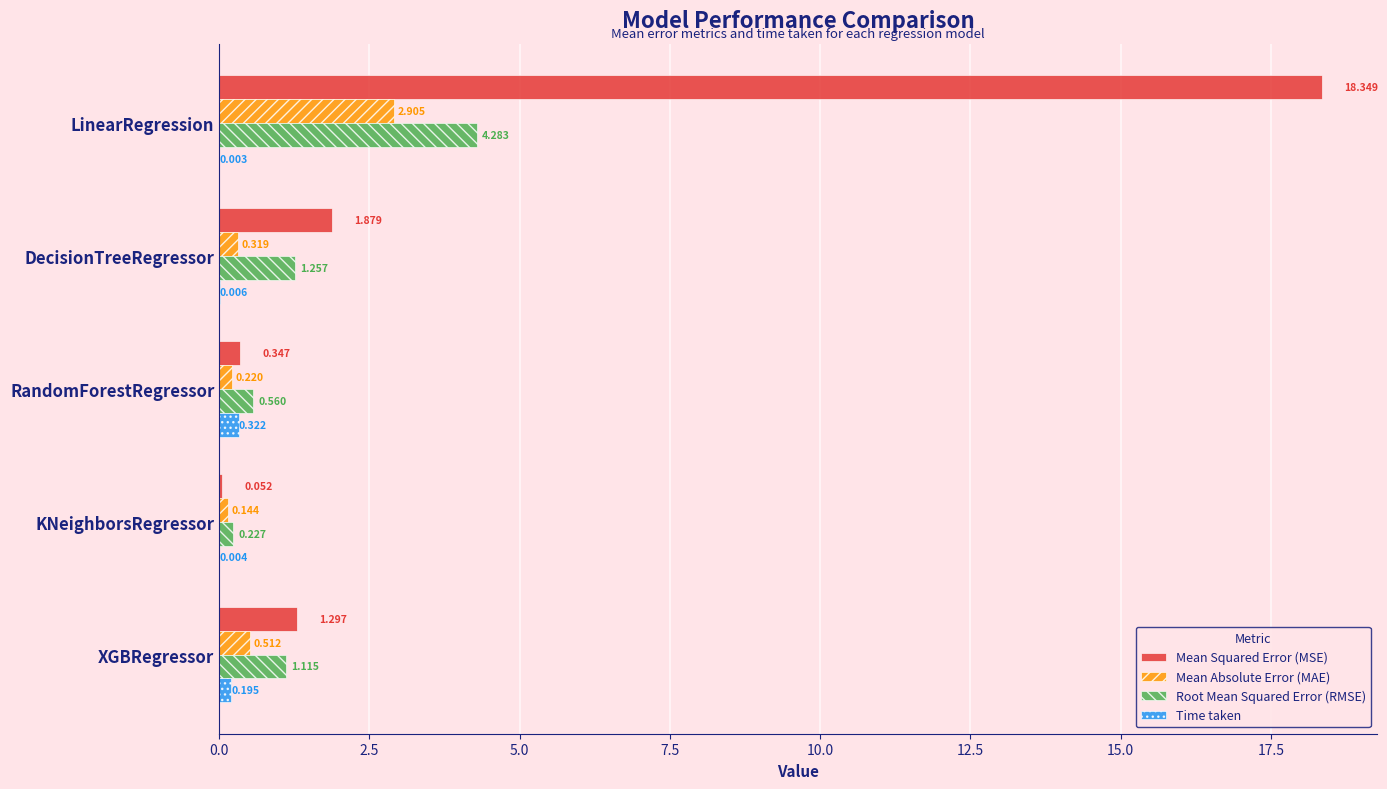

Which series has the largest total across all categories?

Mean Squared Error (MSE)